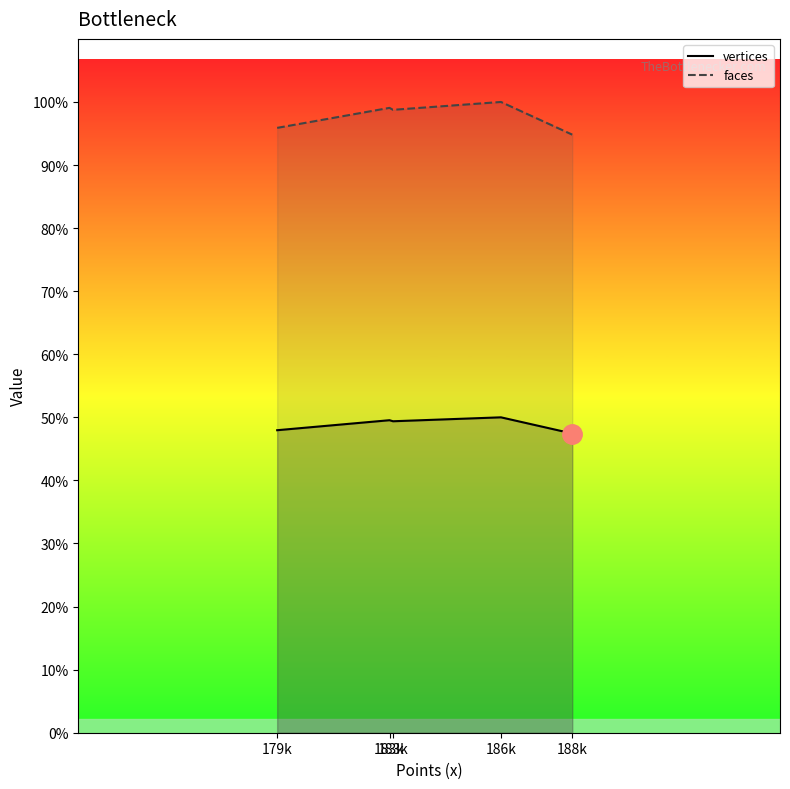

At which label is vertices_line closest to 45607?

183k